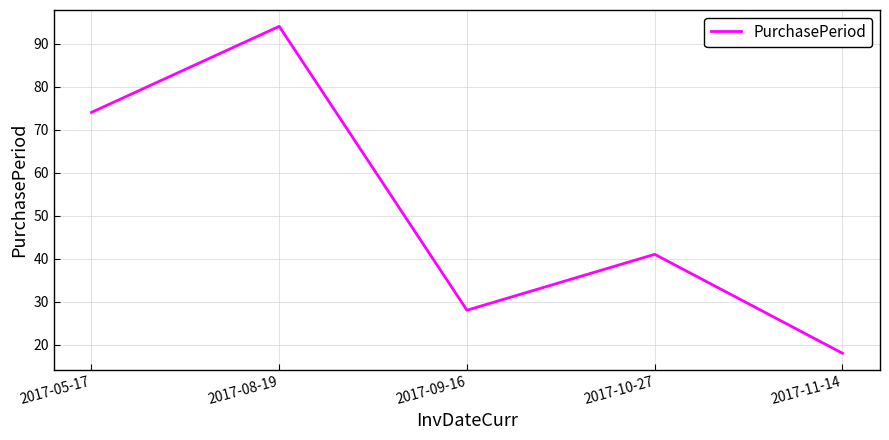

What position from the right is 2017-09-16?

3